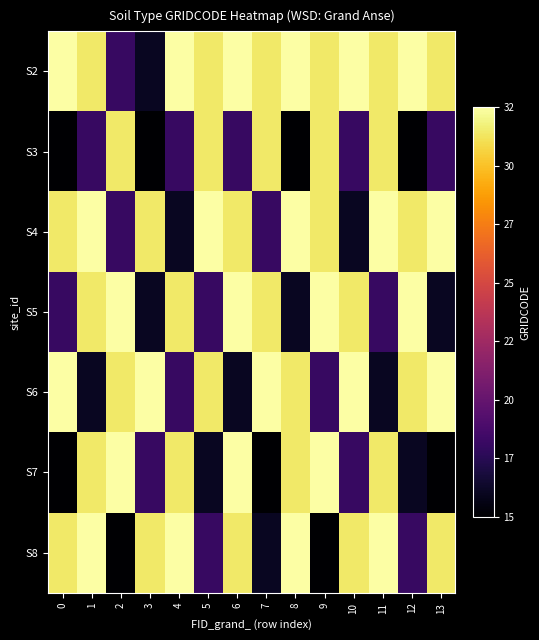

Count the number of categories in the chart.

14